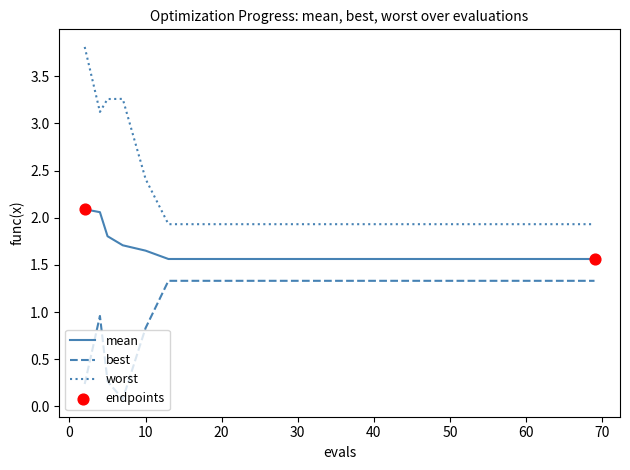

True or false: best and mean cross at least once.

False